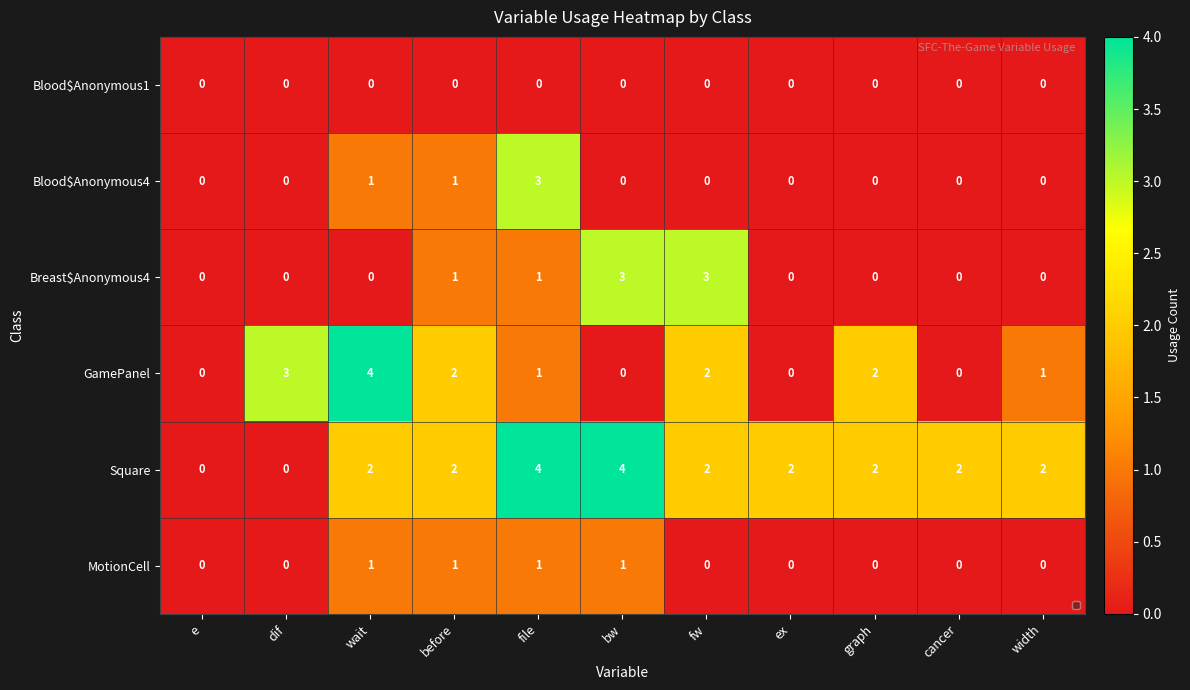

What is the difference between the maximum and minimum values in the Square series?

4